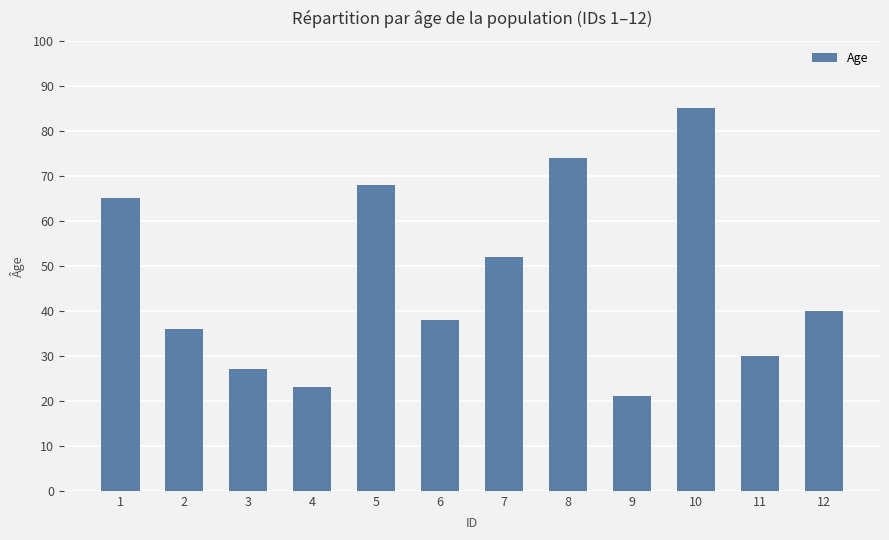

Between 1 and 6, which is larger?

1